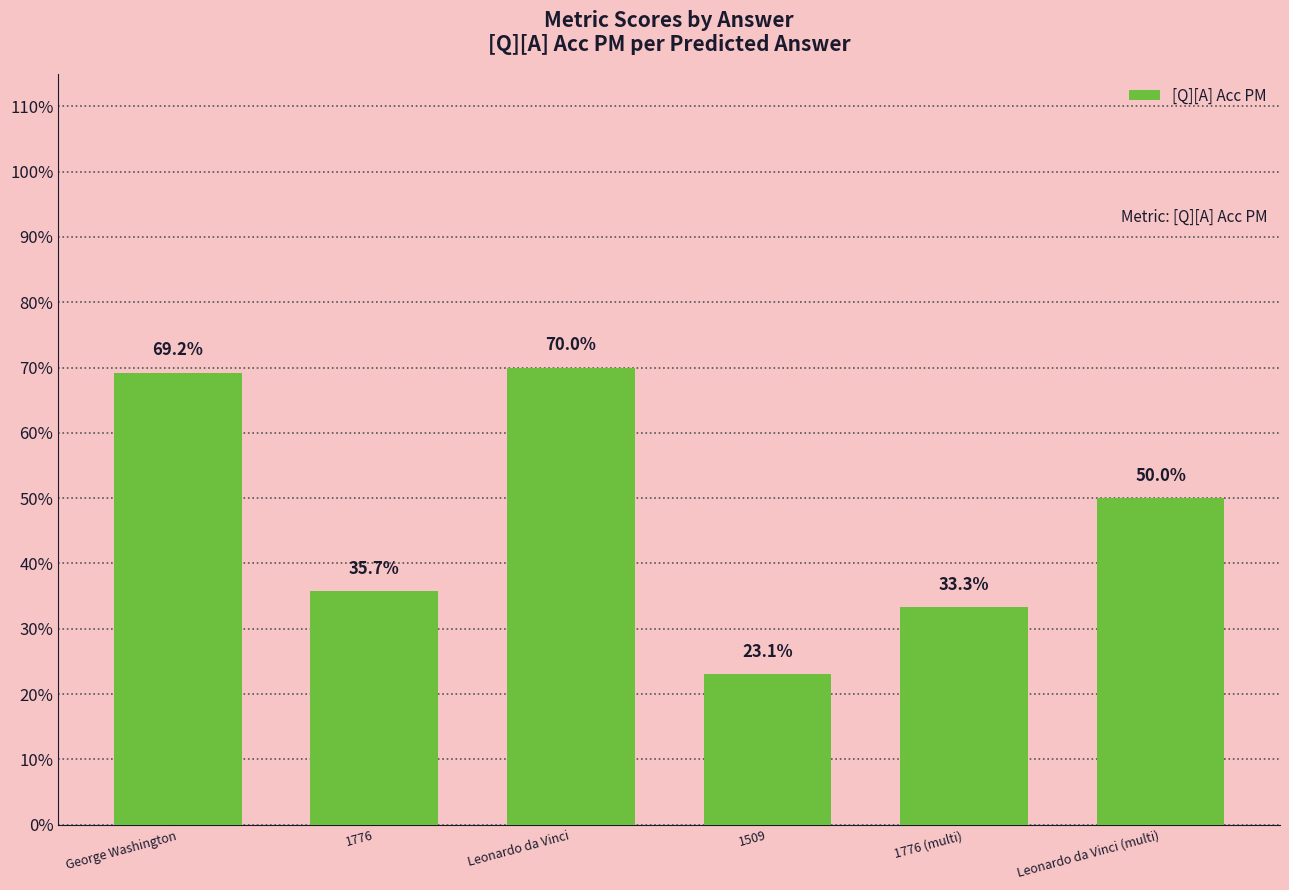

Are the bars horizontal?

No